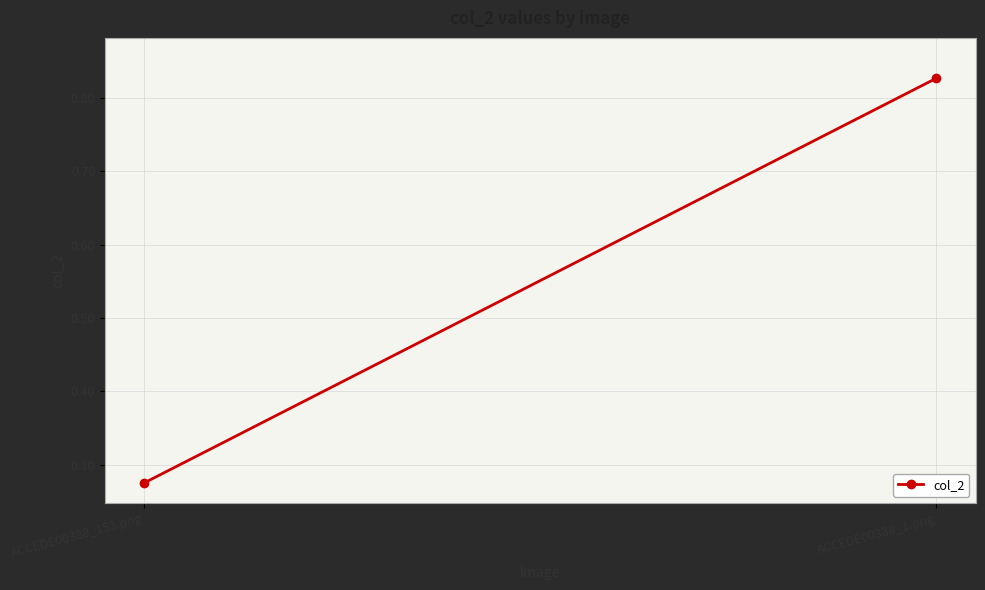

What is the label of the 1st point from the right?

ACCEDE00388_1.png